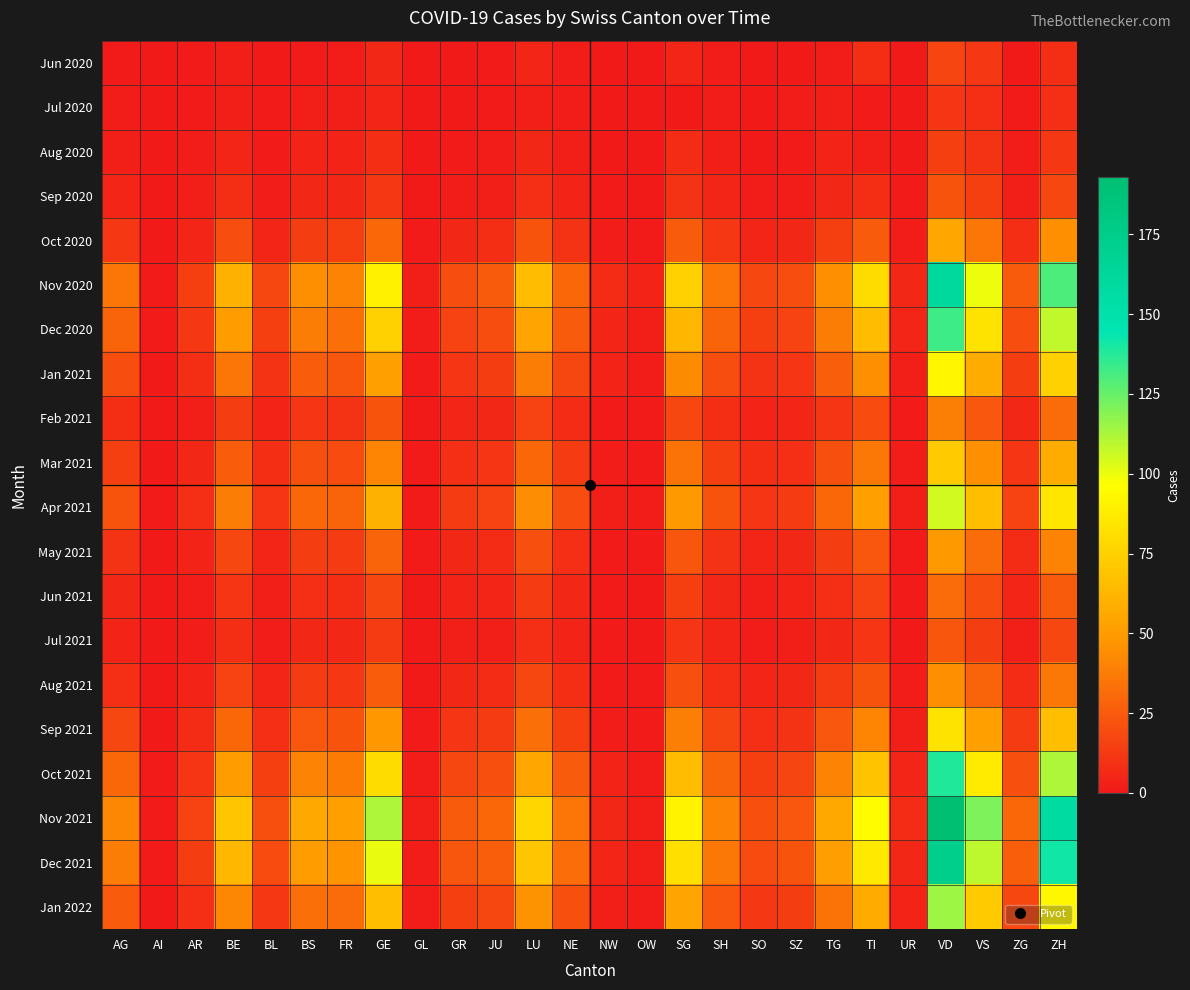

Which category has the lowest value across all series?

AI